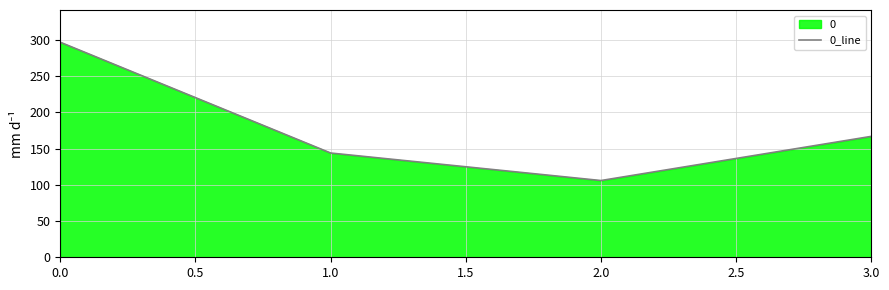

True or false: the data has more than 1 interior local peaks.

False